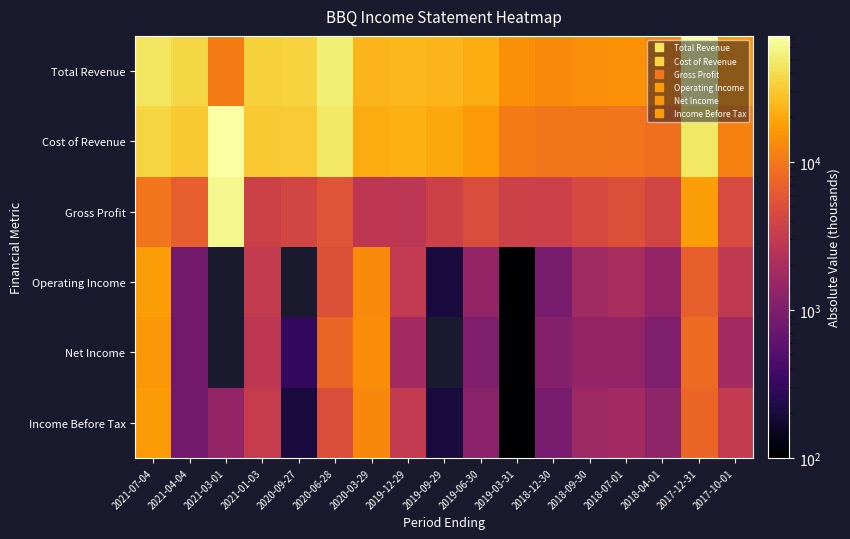

What is the minimum value for Total Revenue?

10800.0